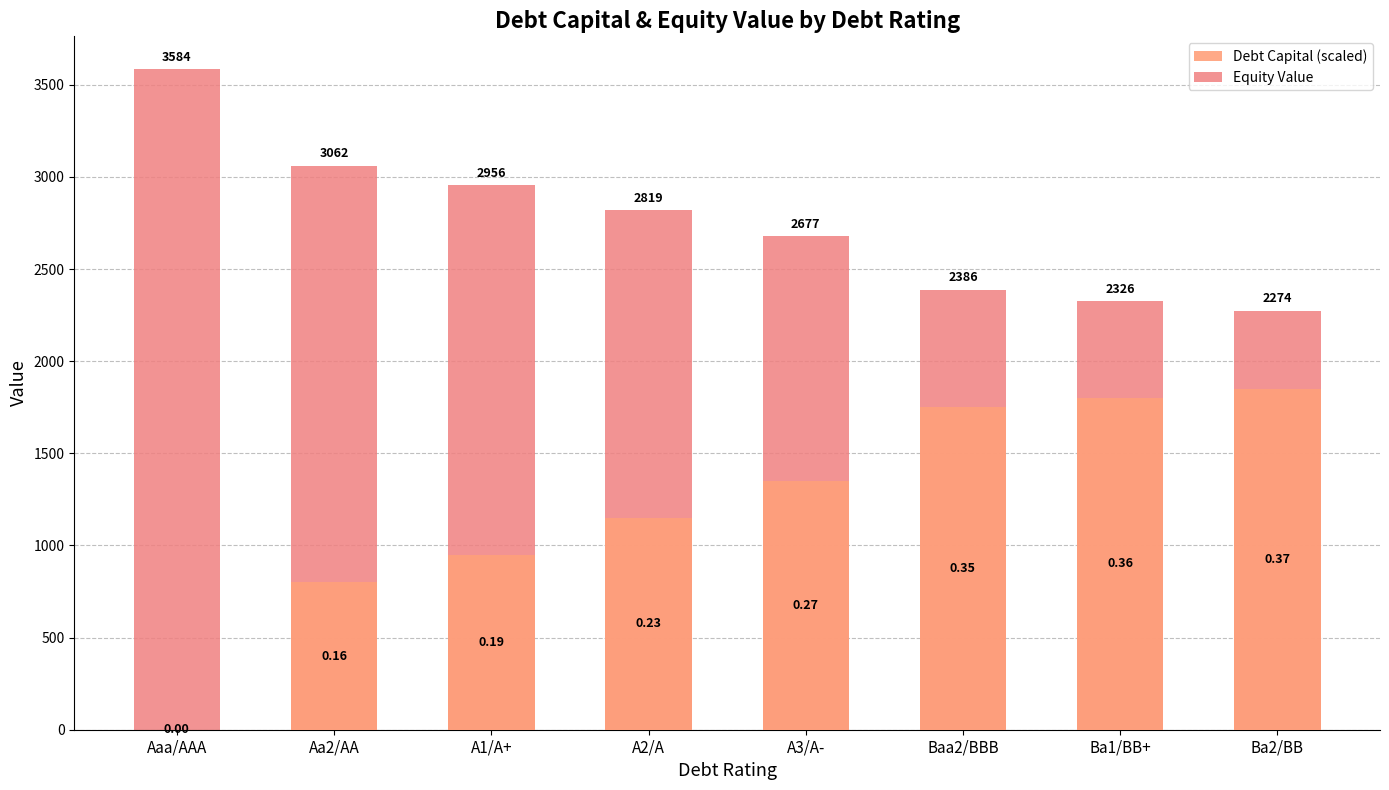

List the series in order of their peak value, lowest first.

Debt Capital (scaled), Equity Value